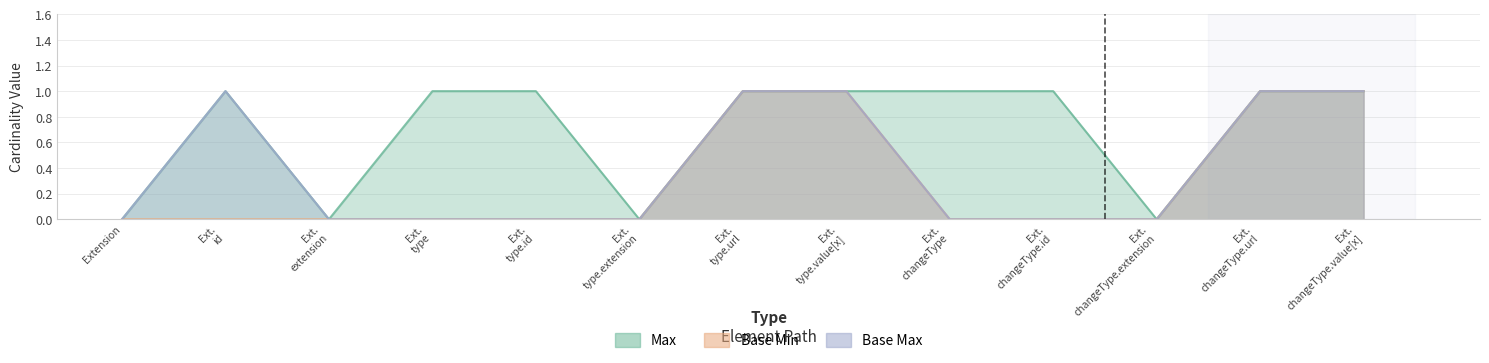

Does the chart have visible grid lines?

Yes